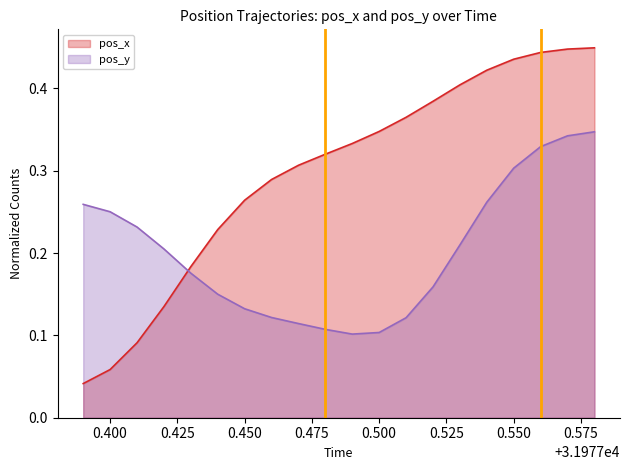

Reading left to right, list all the values displayed in this chart.

0.0	0.1	0.1	0.1	0.2	0.2	0.3	0.3	0.3	0.3	0.3	0.3	0.4	0.4	0.4	0.4	0.4	0.4	0.4	0.4